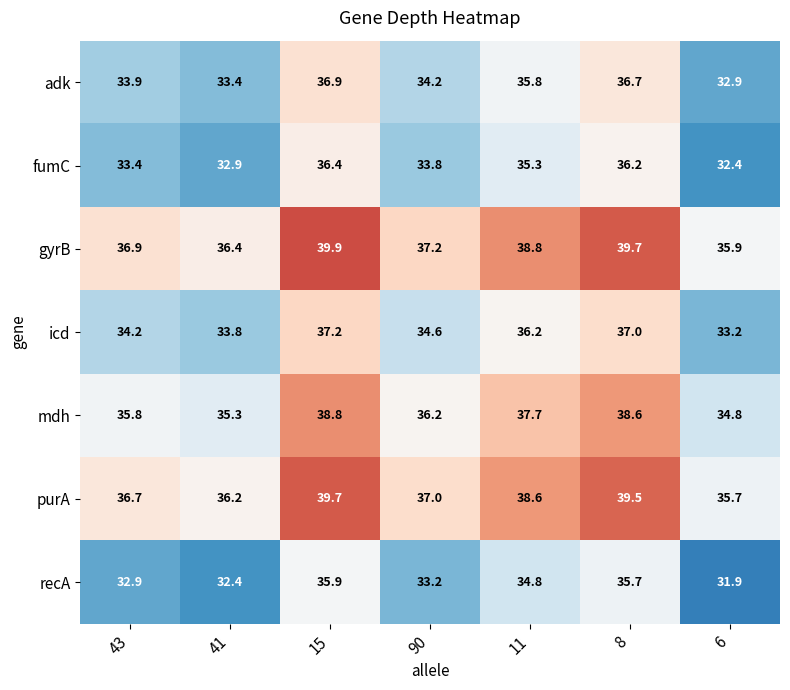

List the series in order of their peak value, highest first.

gyrB, purA, mdh, icd, adk, fumC, recA